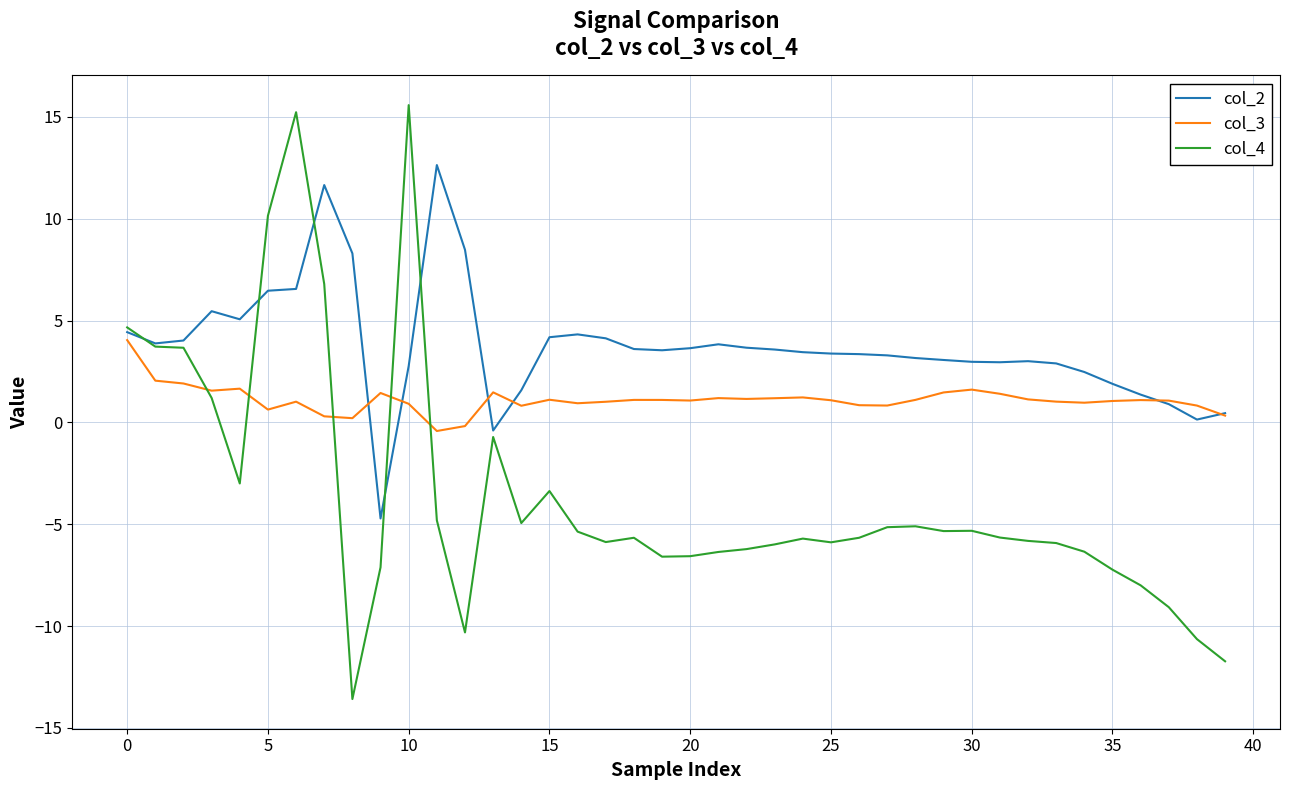

Which series has the largest total across all categories?

col_2